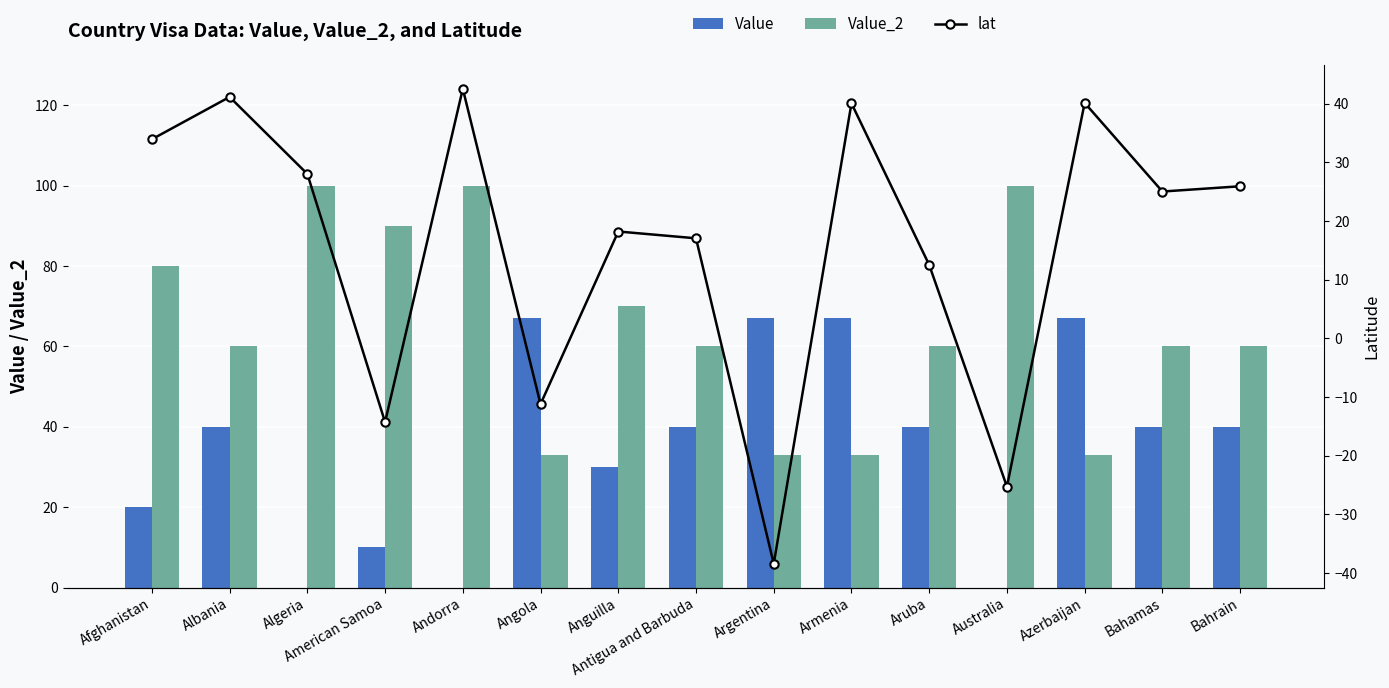

What position from the right is Afghanistan?

15